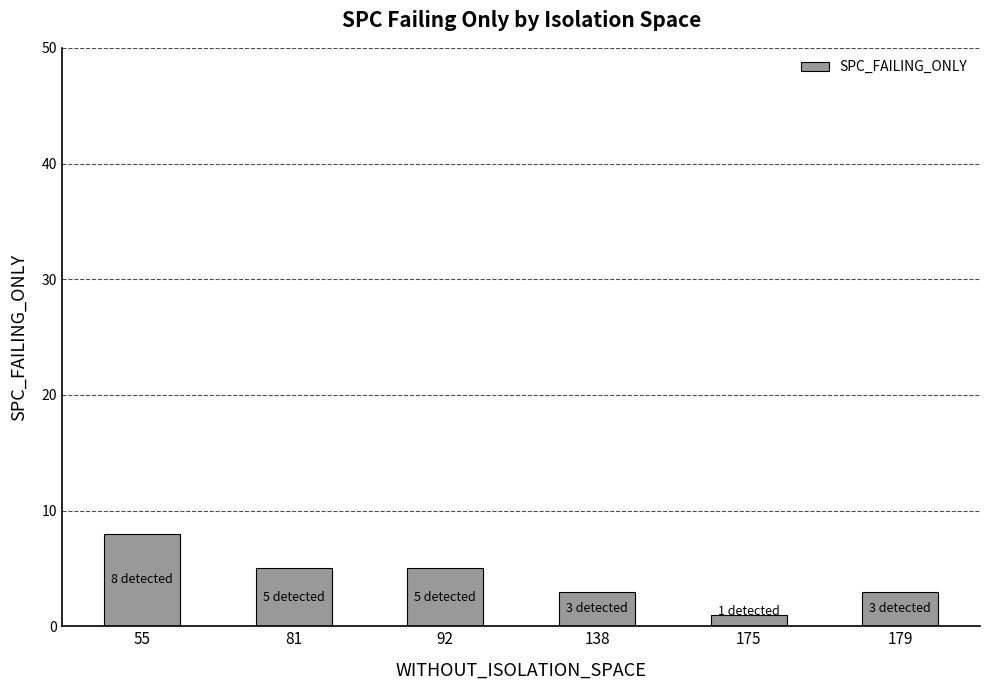

How many values are below 5?

3